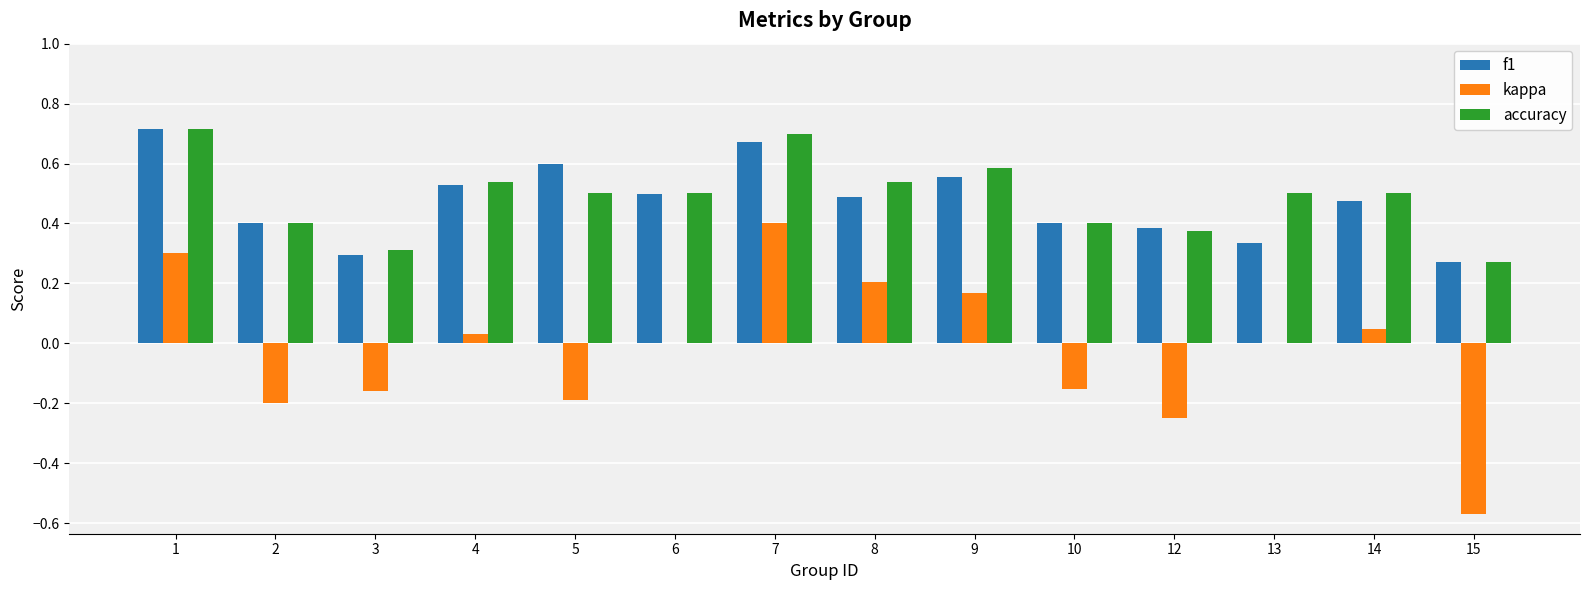

What is the difference between the f1 values at 10 and 8?

0.1